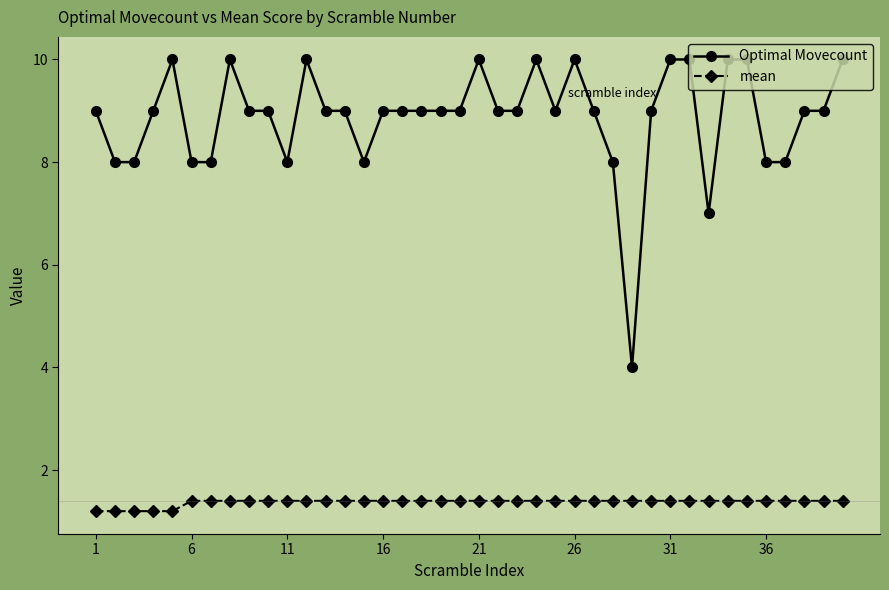

How many lines are shown in the chart?

2